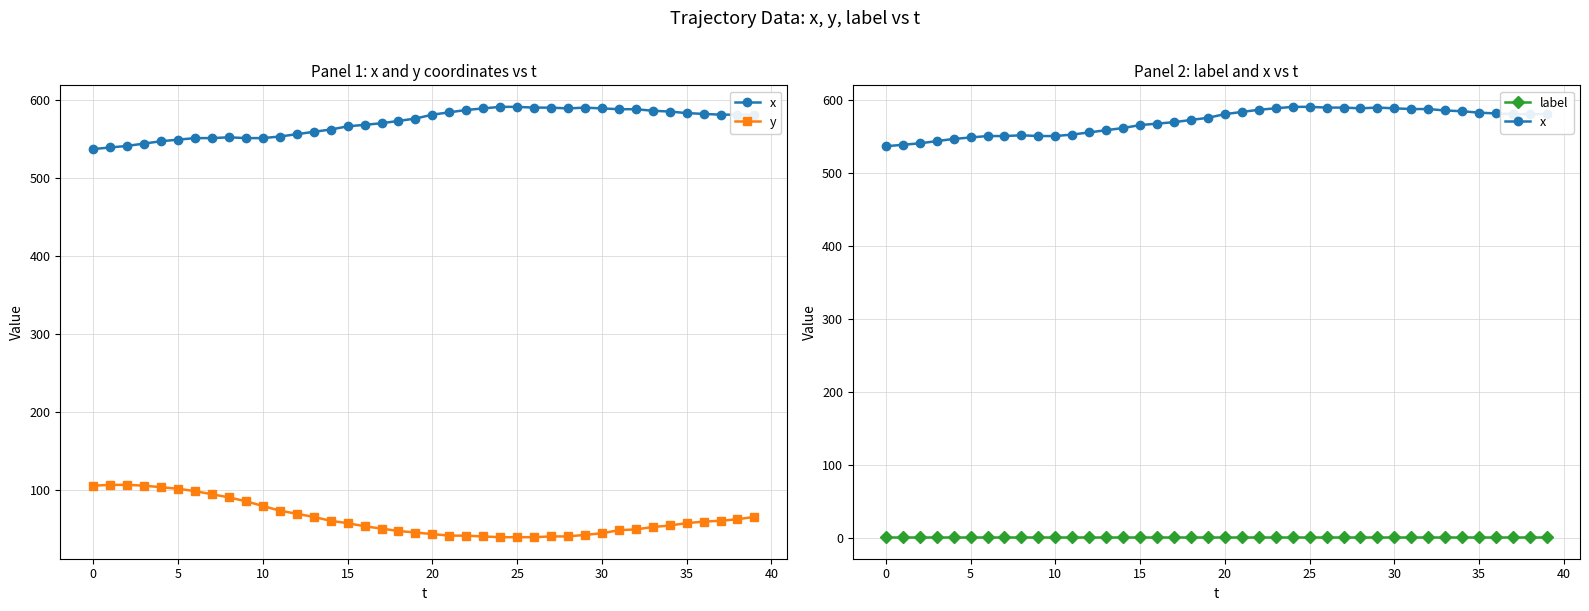

Read the x value at 35, to the nearest 10.

580